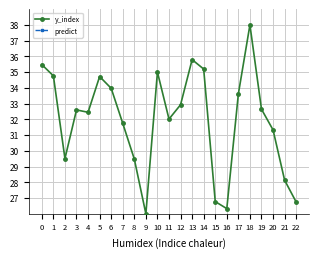

In y_index, how many points are higher than both neighbors (excluding endpoints)?

5